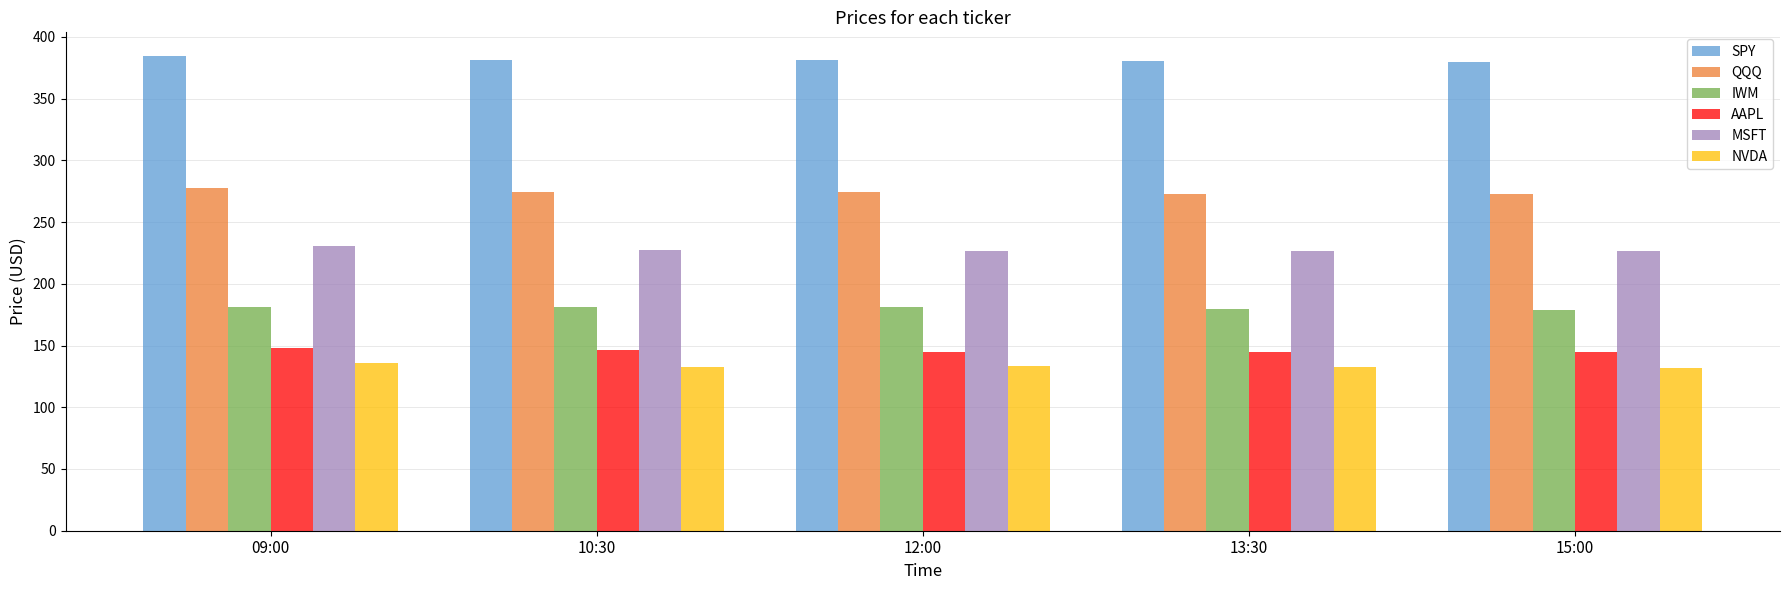

What value does the NVDA series have at 10:30?

132.3